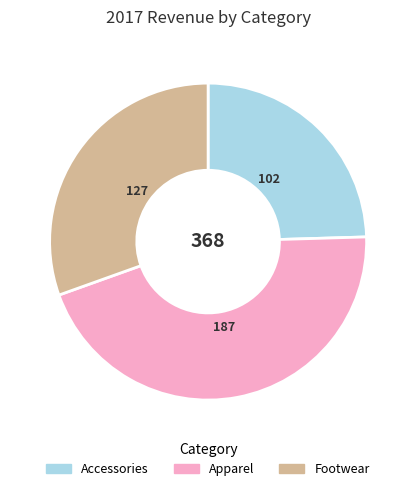

Which category has the biggest portion of the pie?

Apparel